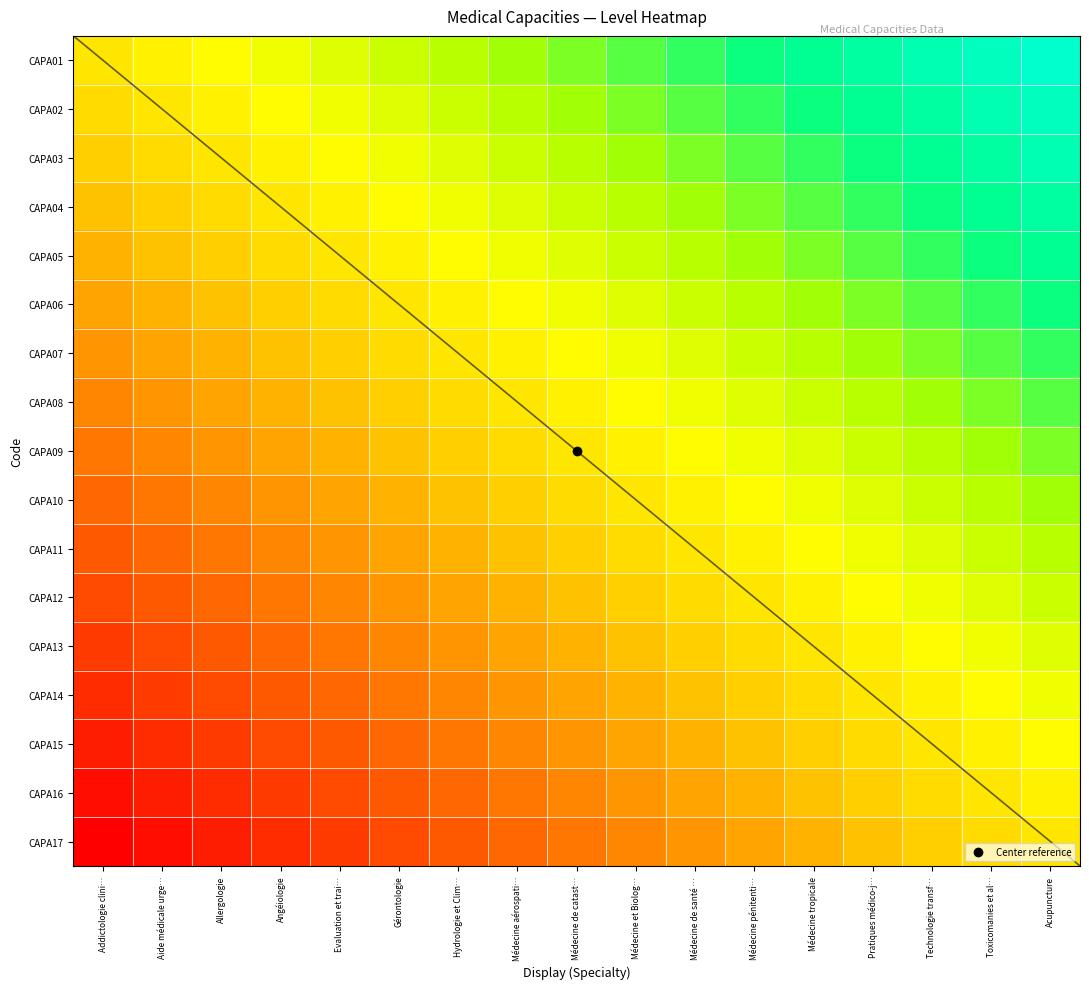

What is the maximum value for CAPA11?

0.7